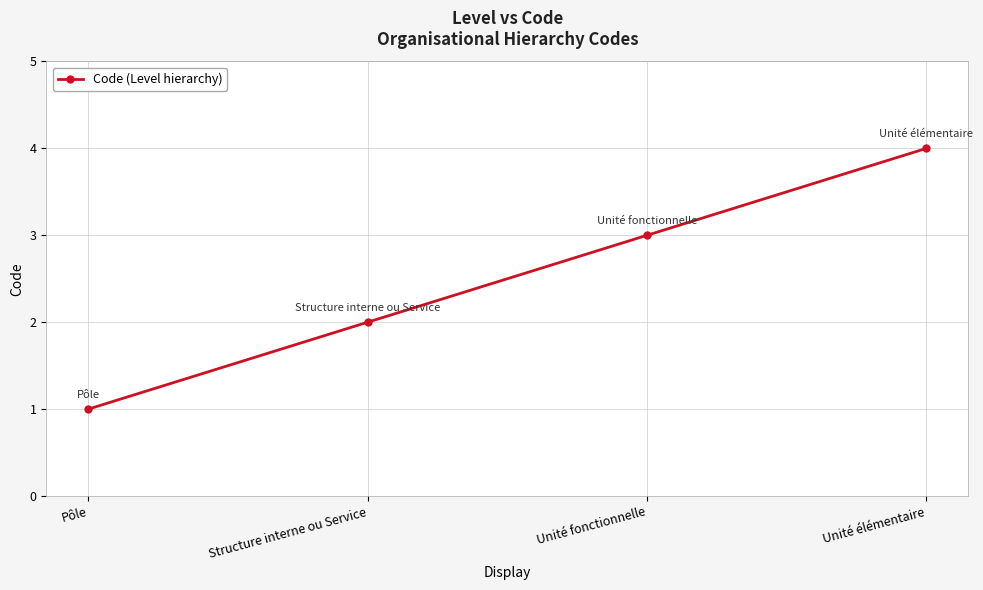

How many distinct data groups are displayed?

1